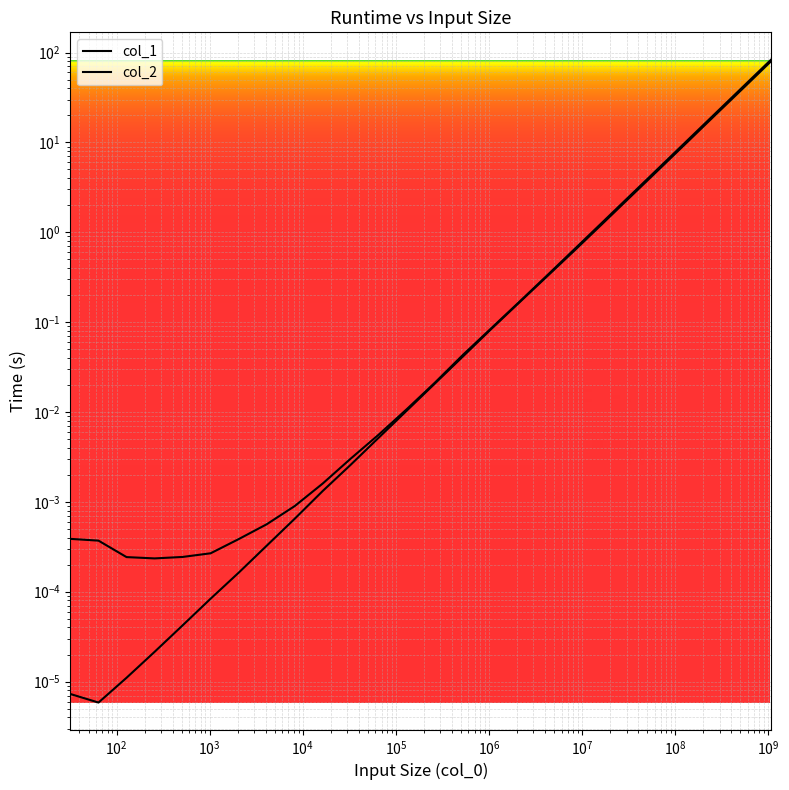

Reading right to left, what are all the values shown in this chart?

col_1: 80.4	40.2	20.2	10.1	5.0	2.5	1.3	0.6	0.3	0.2	0.1	0.0	0.0	0.0	0.0	0.0	0.0	0.0	0.0	0.0	0.0	0.0	0.0	0.0	0.0	0.0
col_2: 83.9	42.0	21.0	10.5	5.2	2.6	1.3	0.7	0.3	0.2	0.1	0.0	0.0	0.0	0.0	0.0	0.0	0.0	0.0	0.0	0.0	0.0	0.0	0.0	0.0	0.0